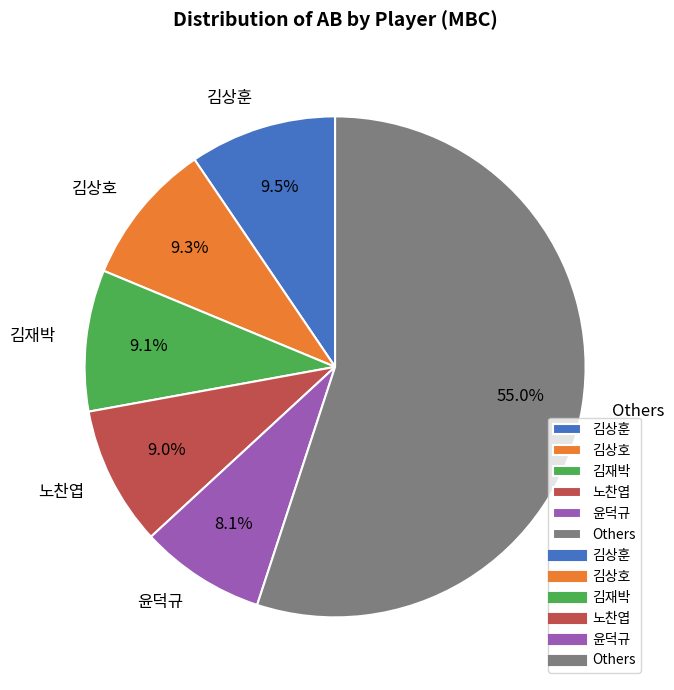

What percentage is NOT represented by 김상훈?

90.5%